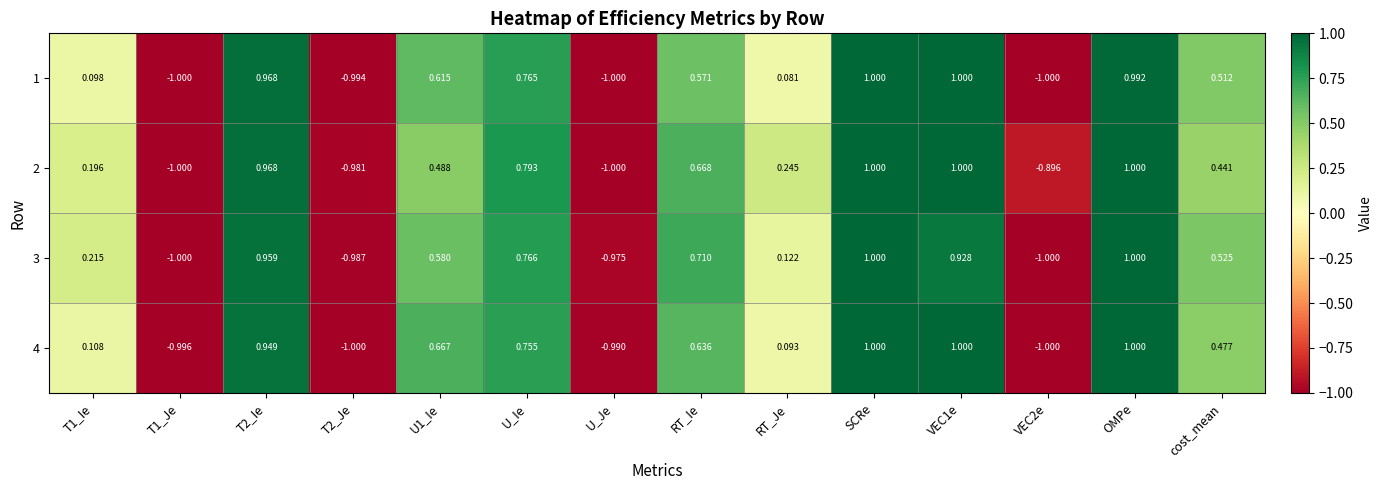

Where is 3 nearest to the value 0?

RT_Je